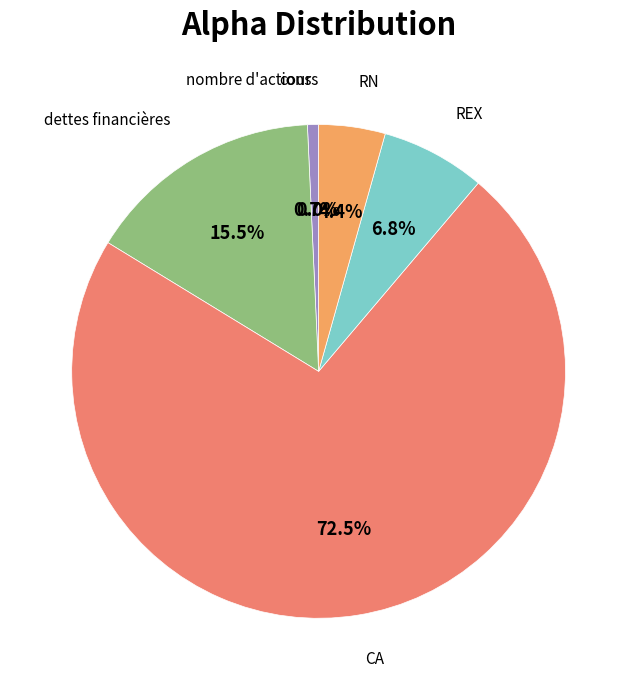

Is there a majority slice in this chart?

Yes